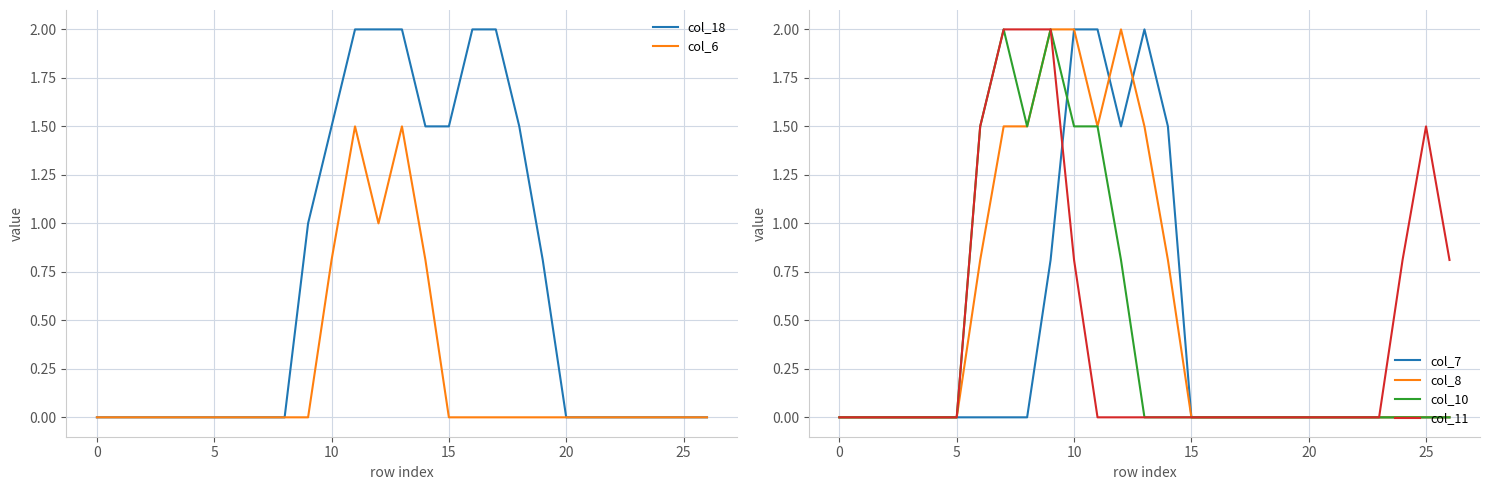

Is it true that col_8 equals 1.5 at 11?

True